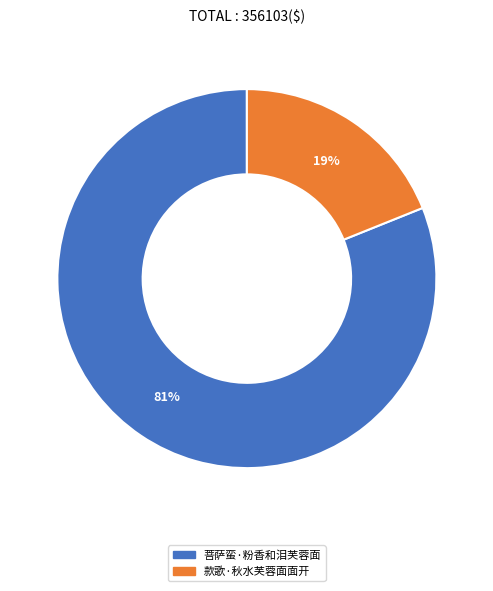

Does 菩萨蛮·粉香和泪芙蓉面 represent more than half of the total?

Yes